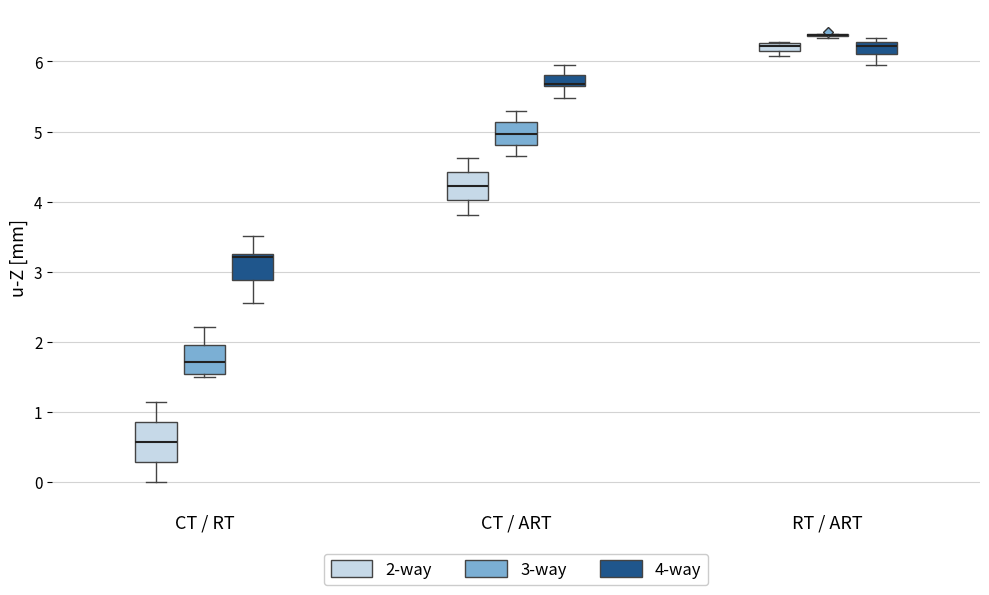

Where does the median line of the box for CT / ART (2-way) sit on the y-axis? The values are not printed on the chart, so give them approximately, as read against the axis.

4.2